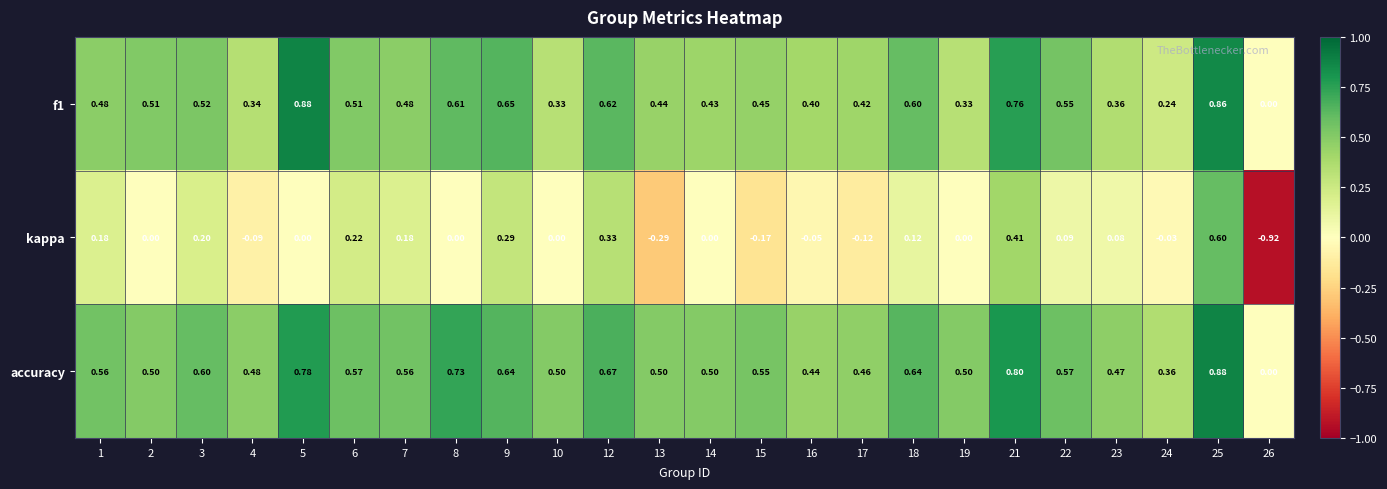

Which series has the largest total across all categories?

accuracy